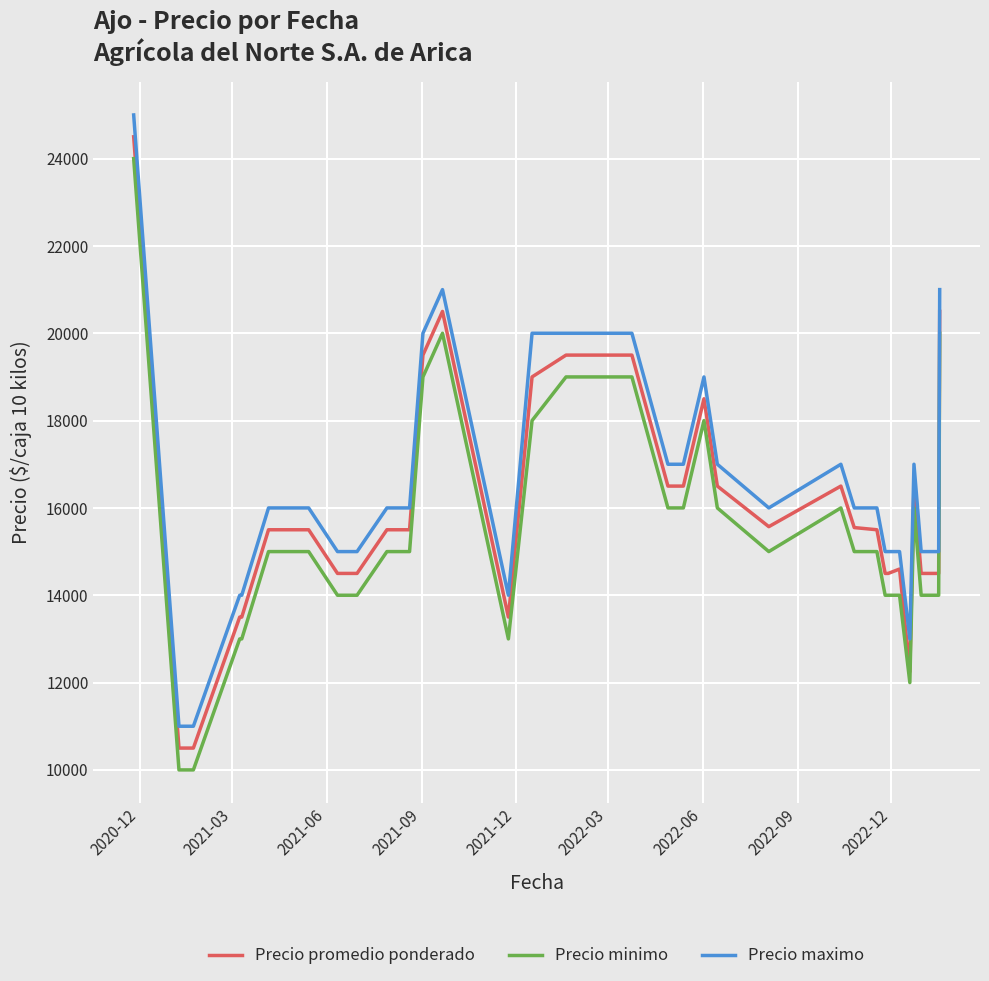

True or false: Precio maximo and Precio promedio ponderado intersect in this chart.

False